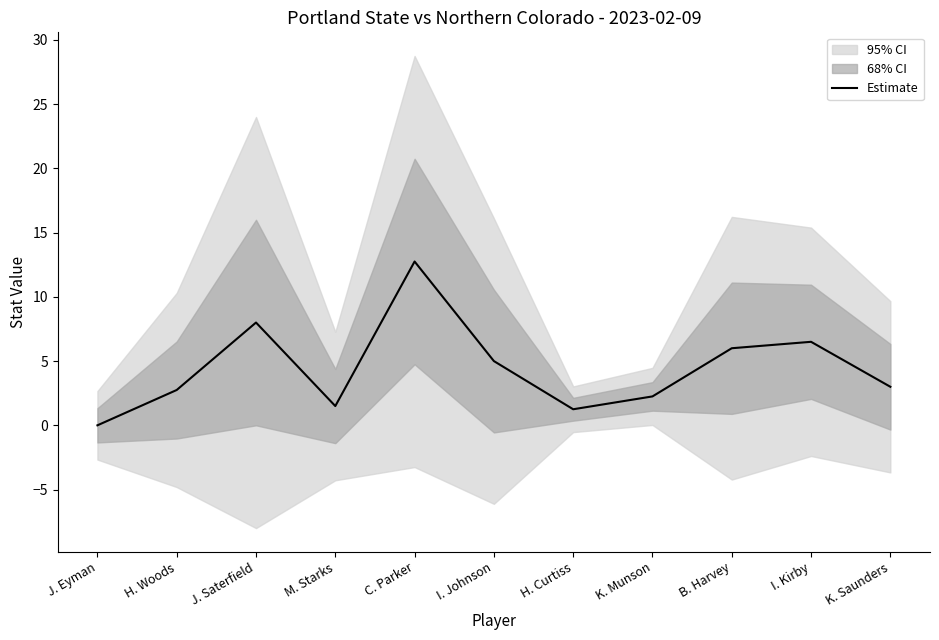

Which label corresponds to the largest value in the chart?

C. Parker